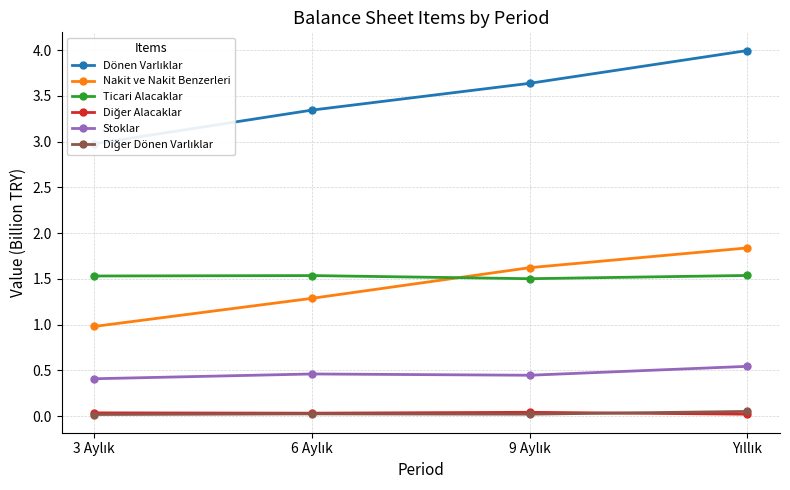

What is the difference between the maximum and minimum values in the Nakit ve Nakit Benzerleri series?

0.9